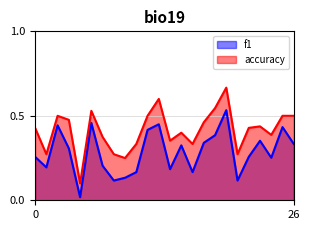

Rank the series by their average value, from lowest to highest.

f1, accuracy